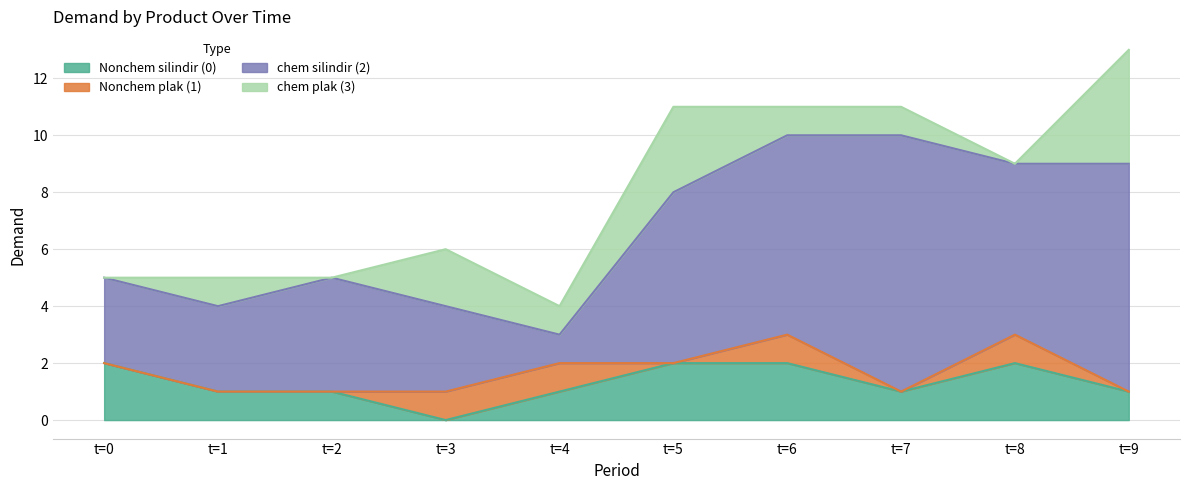

At which label is Nonchem silindir (0) closest to 1?

t=1